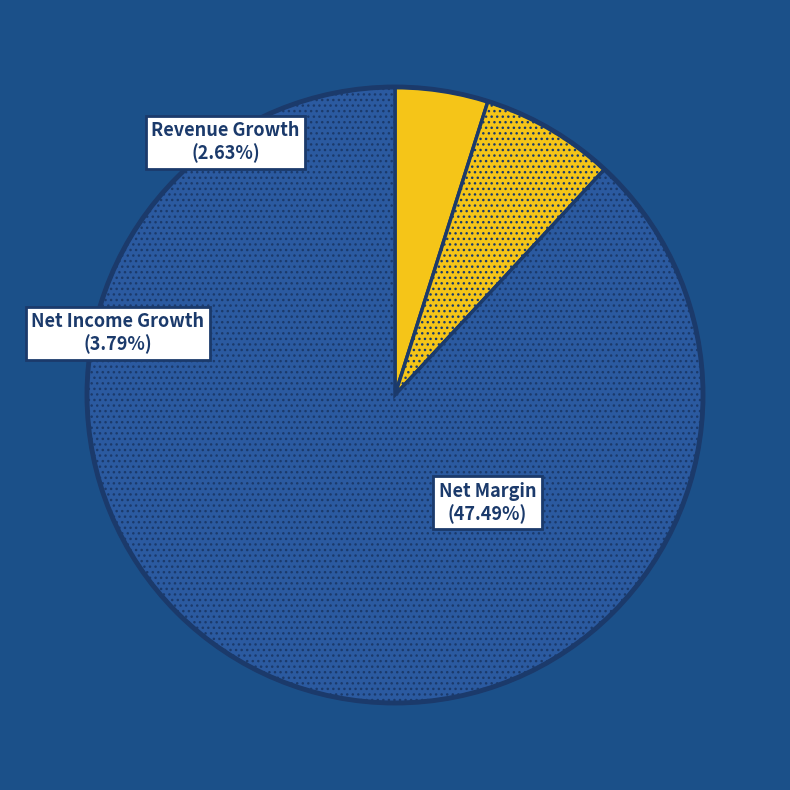

Is there any slice that represents more than half of the pie?

Yes